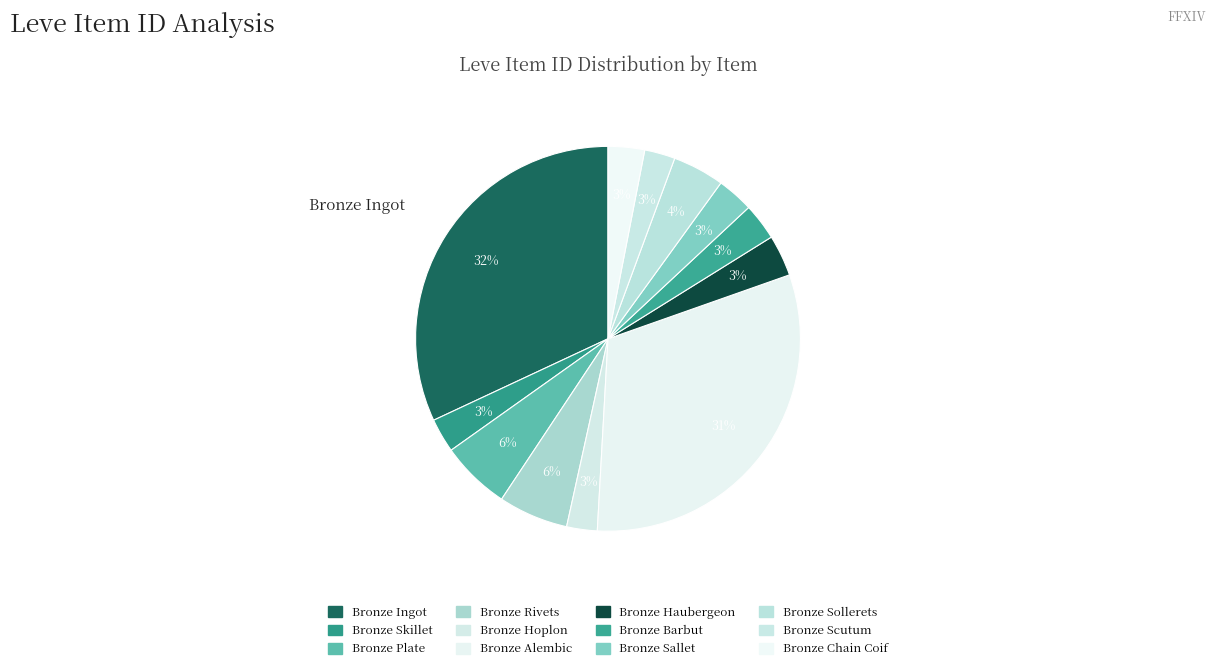

How many slices are in this pie chart?

12